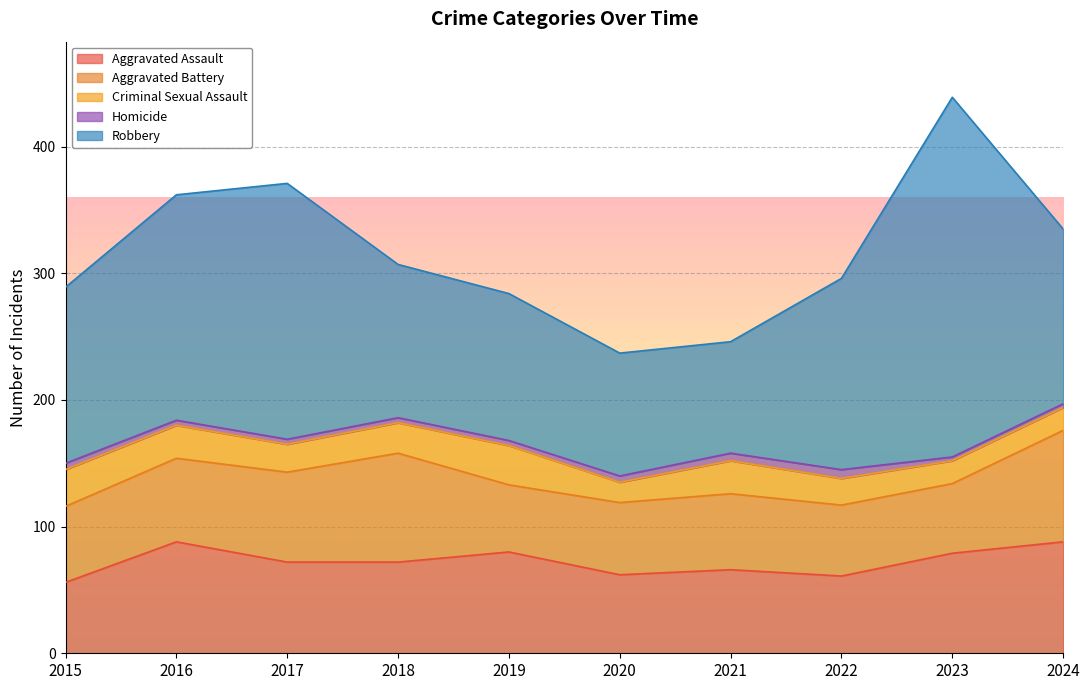

What is the average value of the Criminal Sexual Assault series?

23